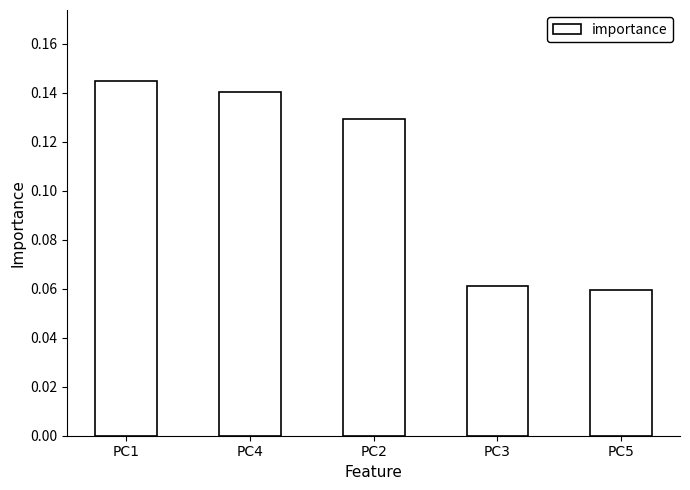

What is the label of the 2nd bar from the right?

PC3